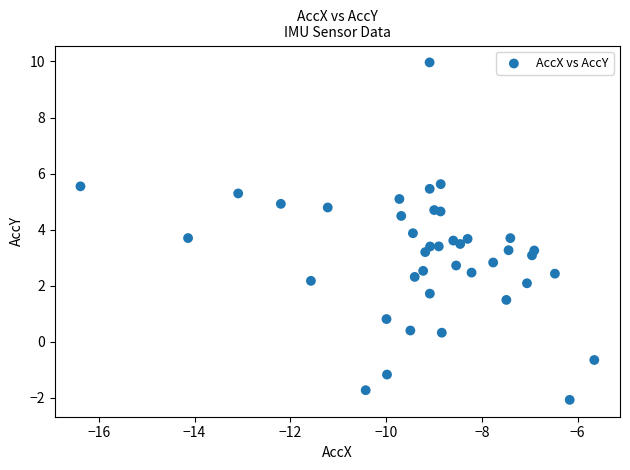

What is the range of X values (max minus min)?

10.7